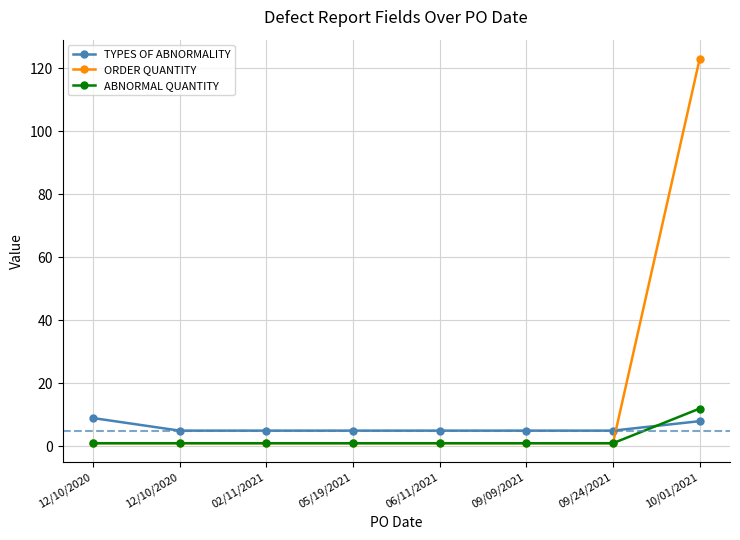

Where is TYPES OF ABNORMALITY nearest to the value 7?

10/01/2021